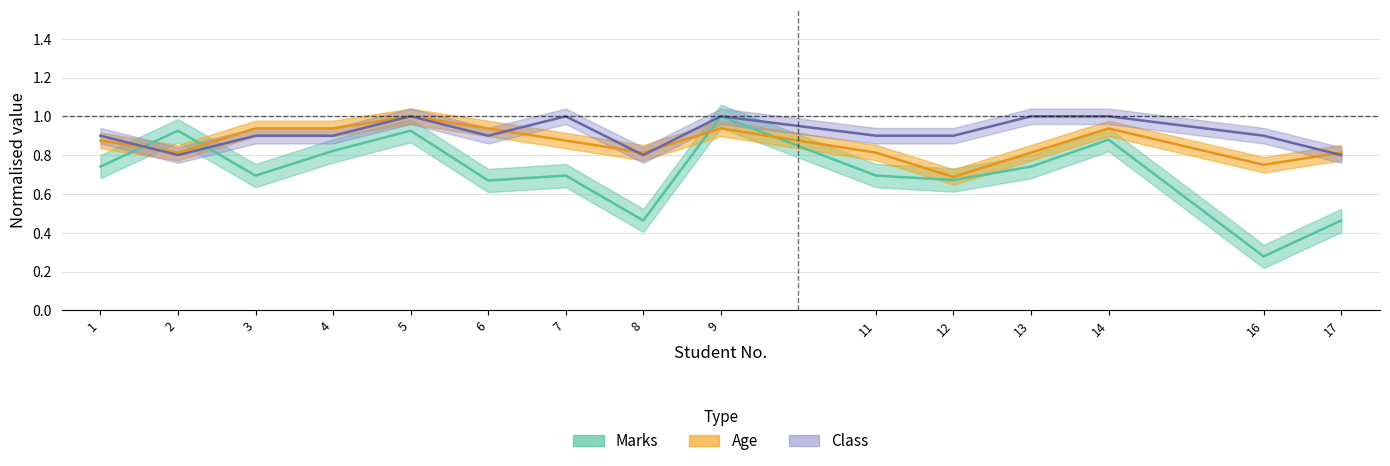

List the series in order of their peak value, lowest first.

Marks, Age, Class